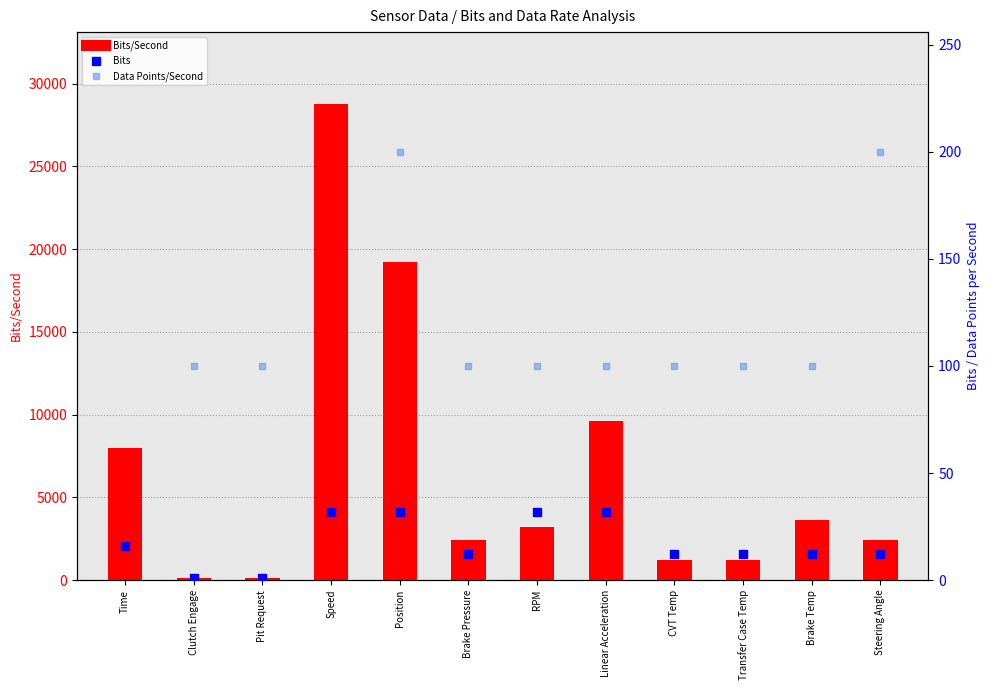

Which series has the largest total across all categories?

Bits/Second